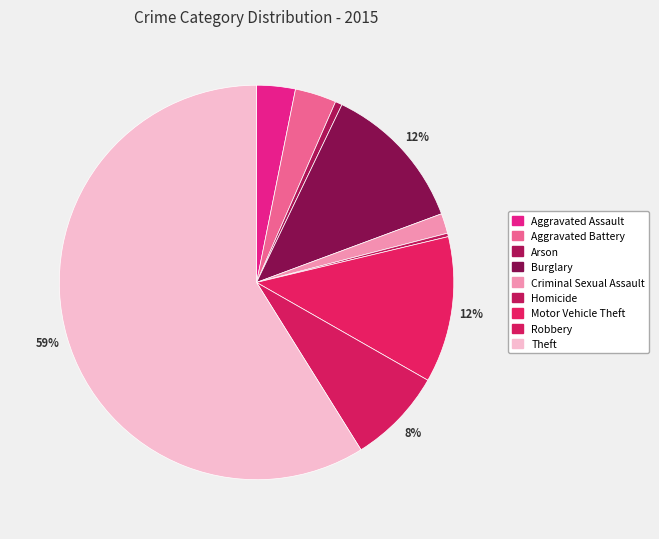

Is it true that Aggravated Assault is 3% of the pie?

True